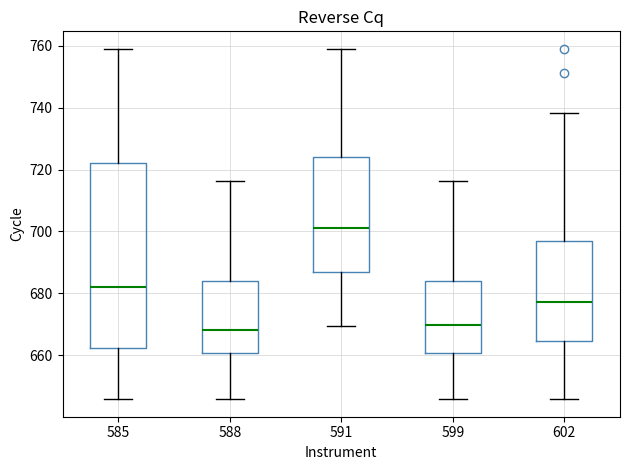

Comparing the boxes themselves (not the whiskers), which one is the tallest?

585